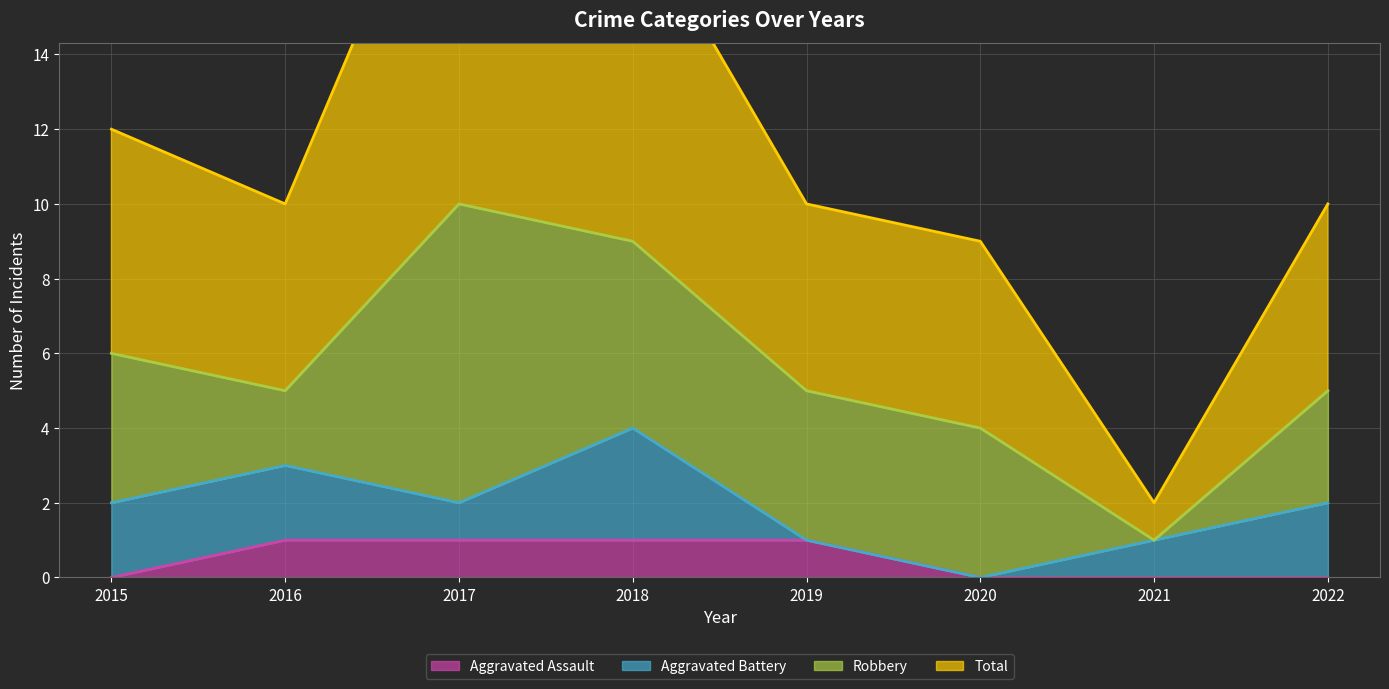

What is the greatest value displayed?

21